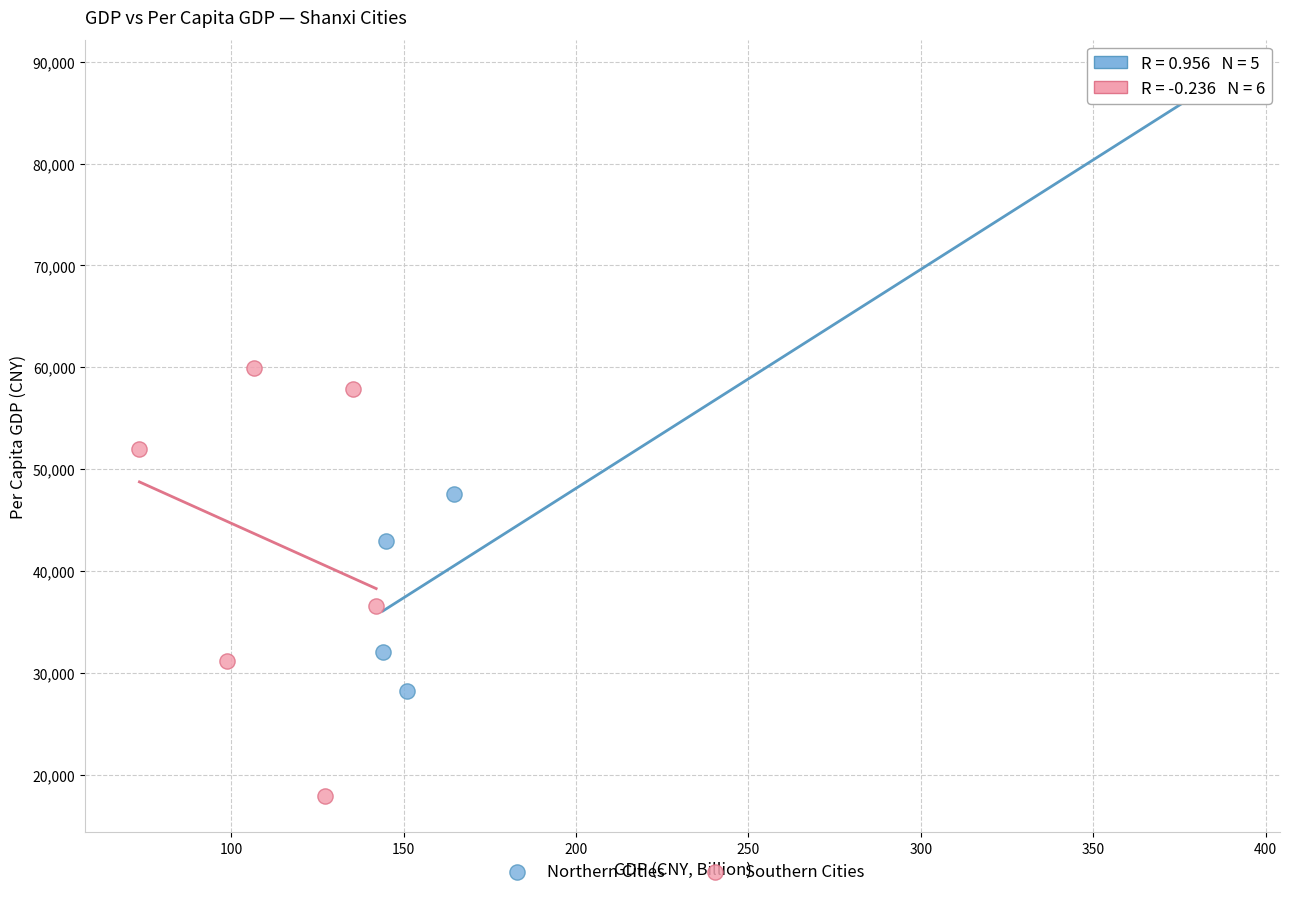

What are all the series names shown in the legend?

Northern Cities, Southern Cities